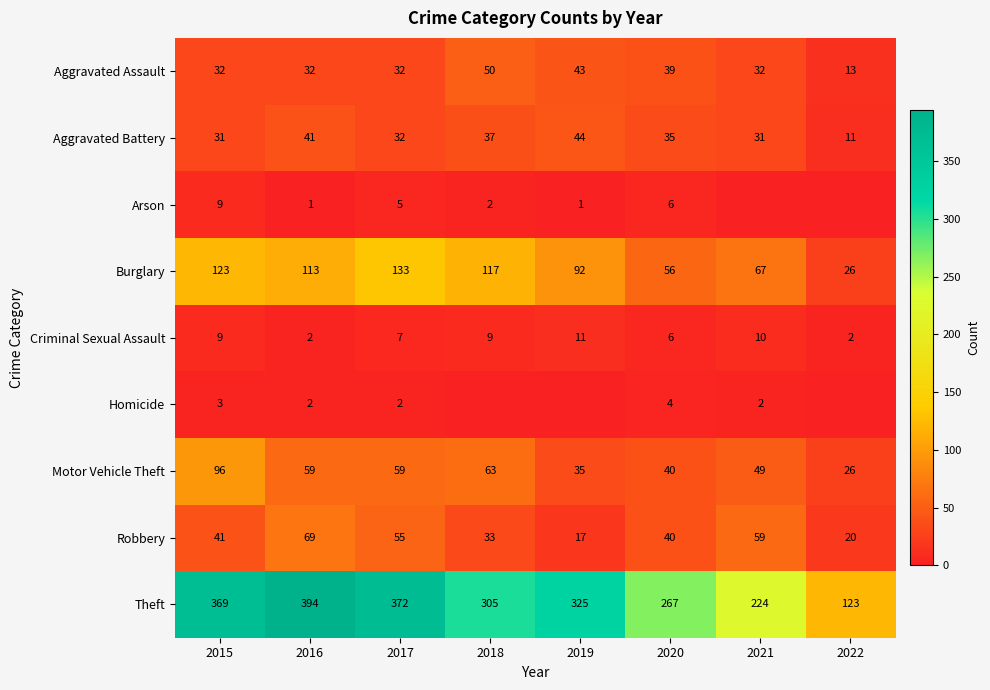

What is the total value across all series at 2016?

713